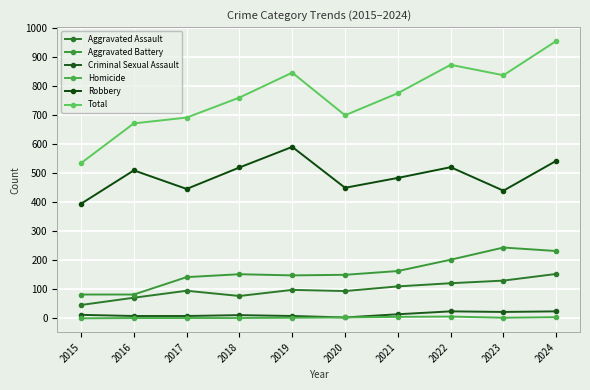

What is the spread (max minus min) of values at 2017?

691